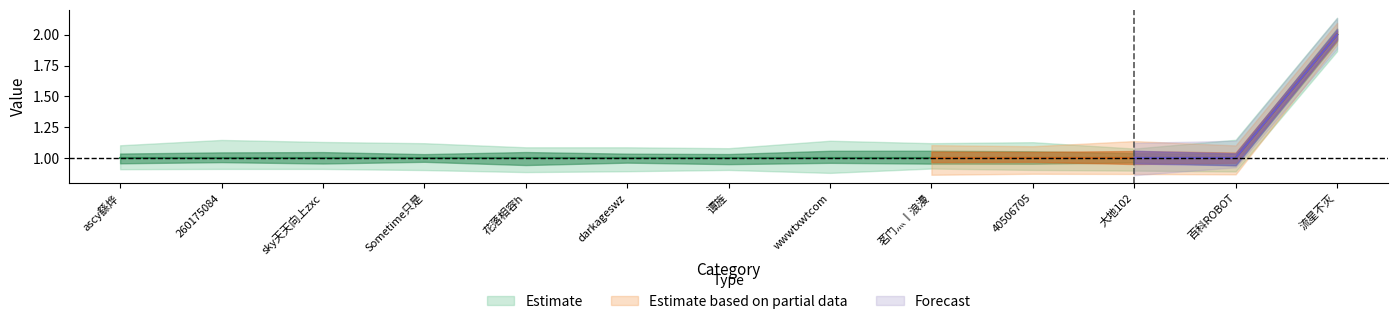

True or false: Forecast and Estimate cross at least once.

False